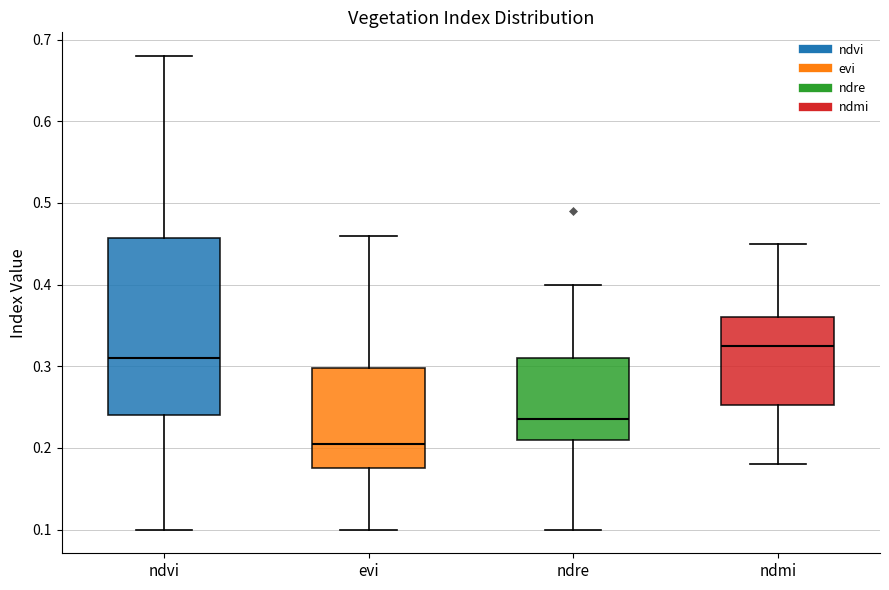

Which box's median line is the highest?

ndmi